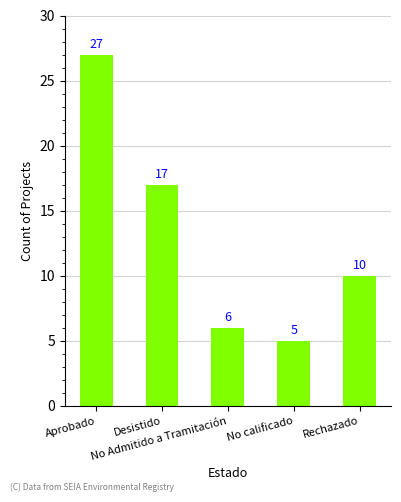

What is the minimum value shown in the chart?

5